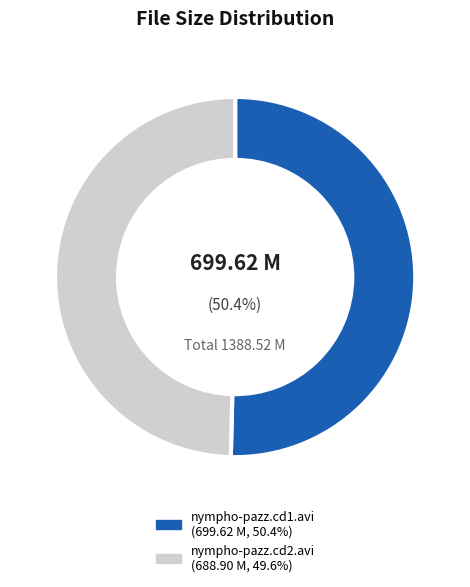

What is the smallest slice in the pie chart?

nympho-pazz.cd2.avi